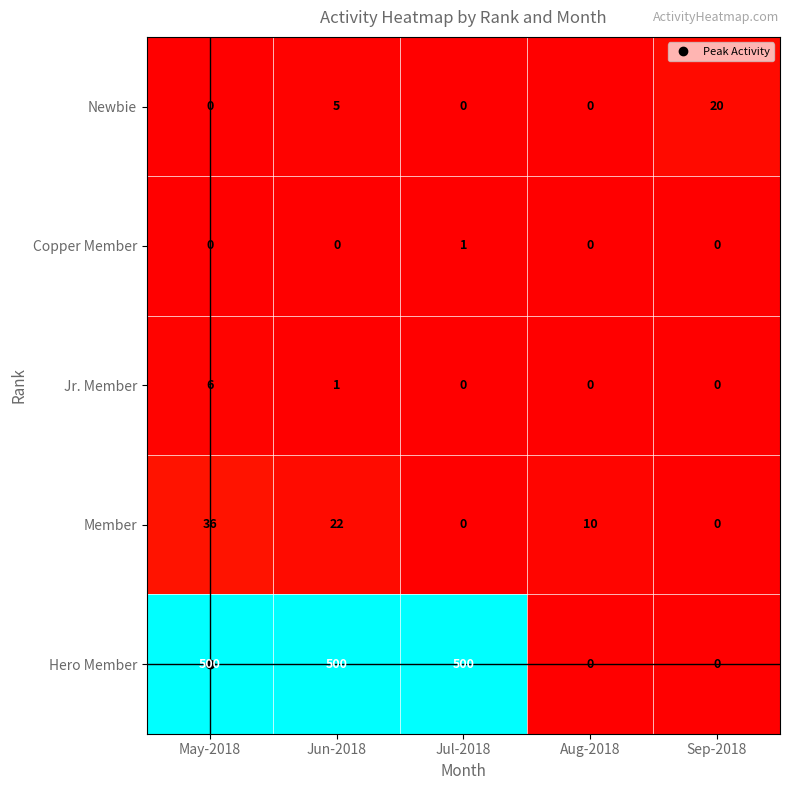

At which label is Member closest to 18?

Jun-2018